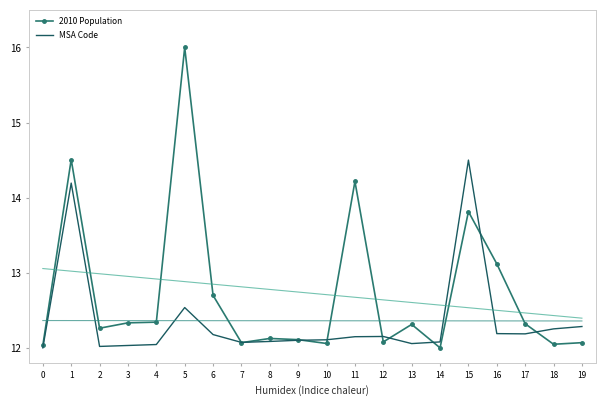

Count the number of categories in the chart.

20